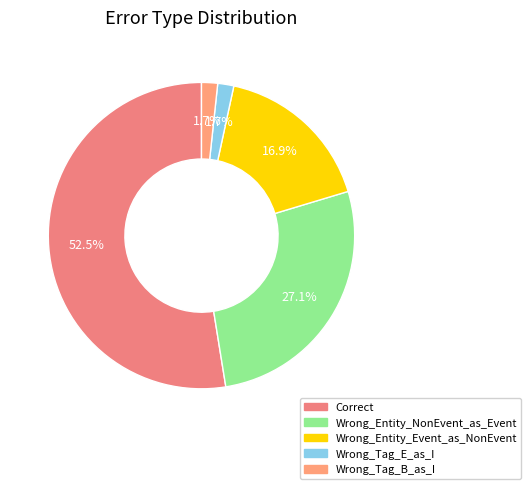

What percentage is the Wrong_Tag_E_as_I slice, to the nearest percent?

2%